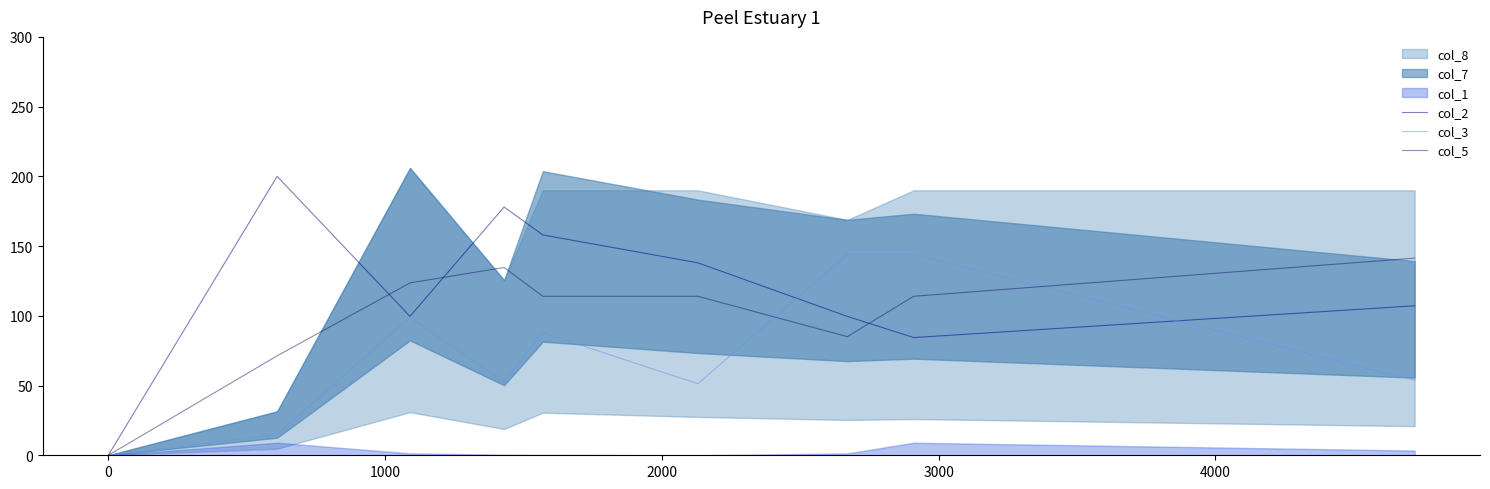

Rank the series at 1000 from lowest to highest value.

col_3, col_2, col_5